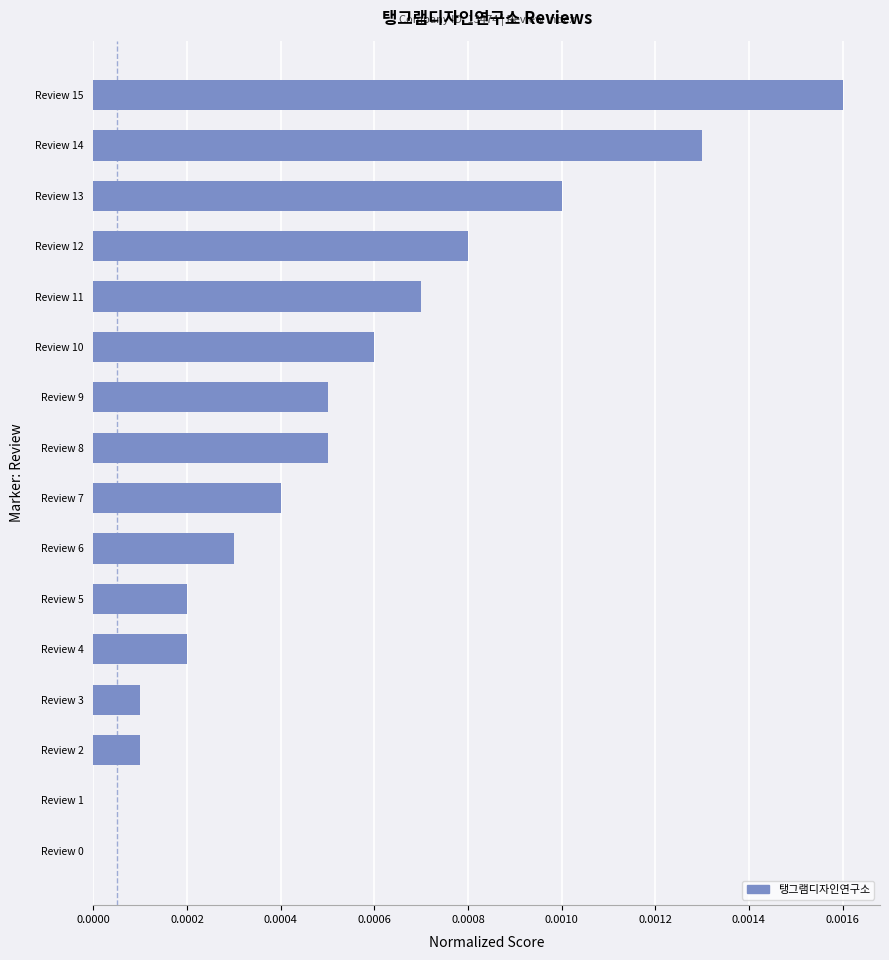

Is it true that the value at Review 10 is 0.0?

True